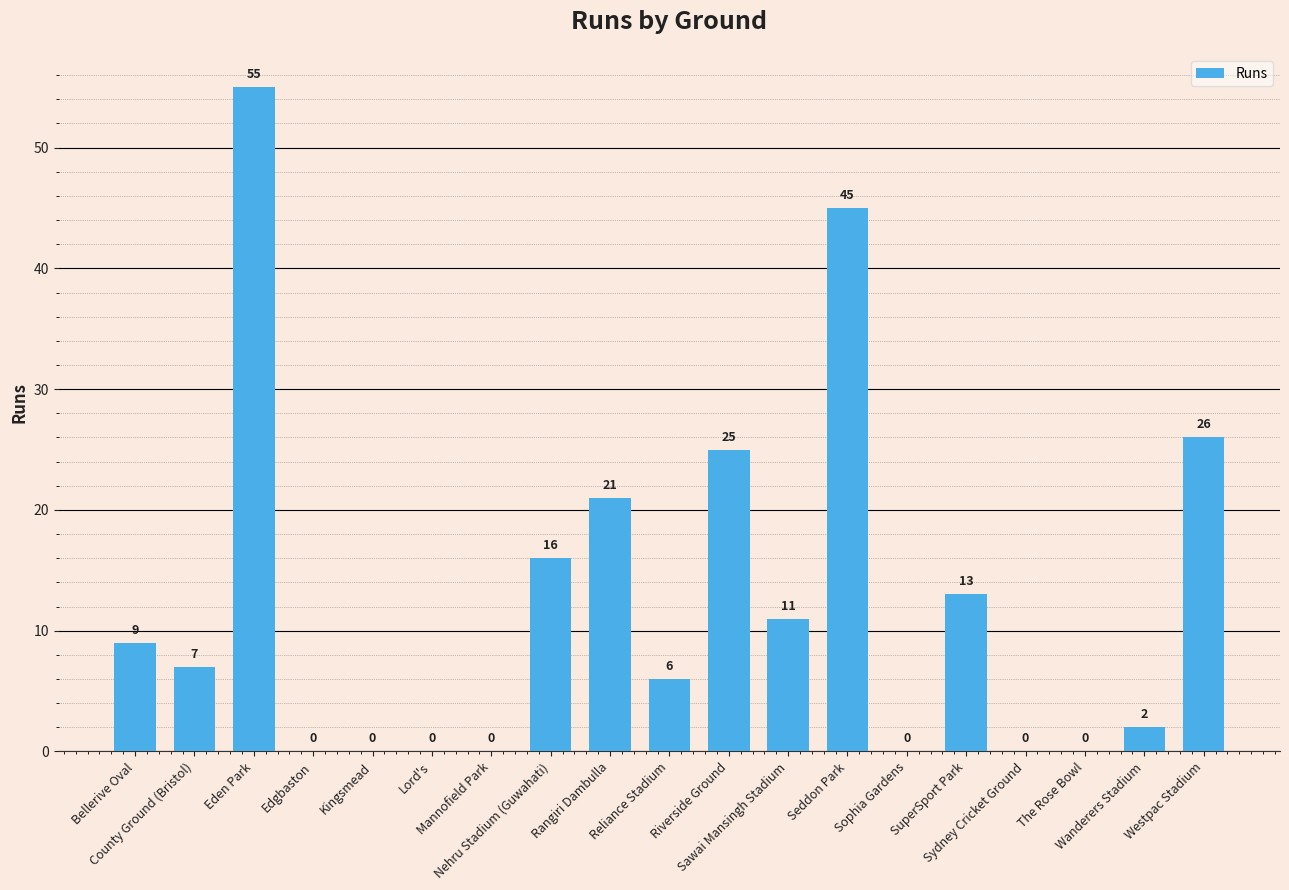

What is the maximum value shown in the chart?

55